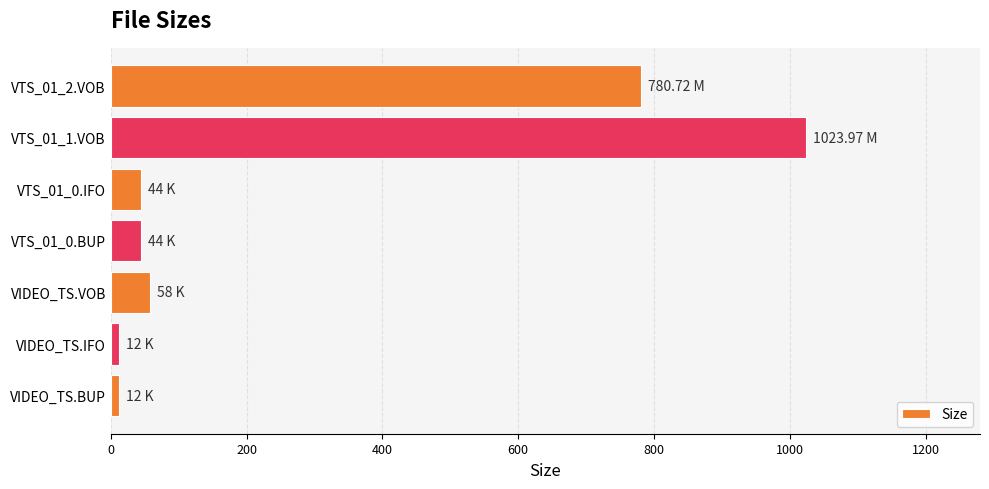

What is the average value?

282.1